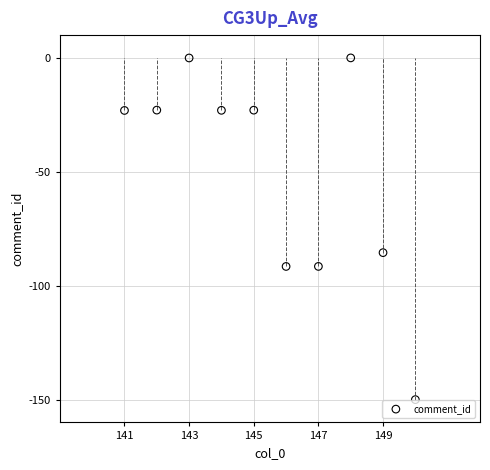

What Y value in the scatter plot is closest to -75?

-85.5